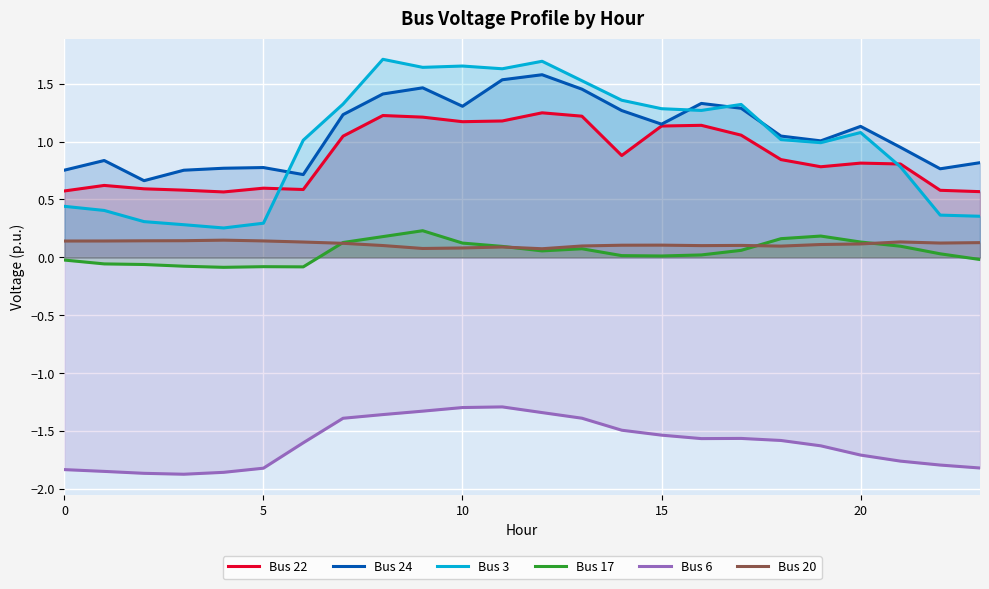

The value of Bus 17 at 0 is -0.0. True or false?

True